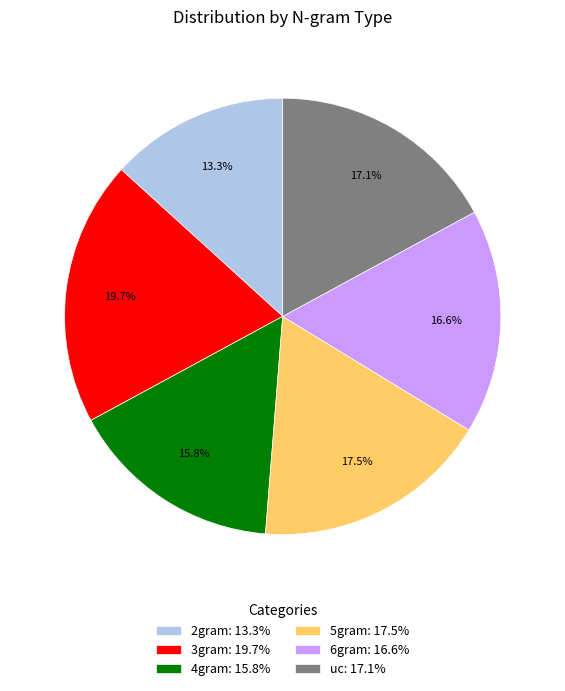

Combined, do uc: 17.1% and 3gram: 19.7% account for over 50%?

No